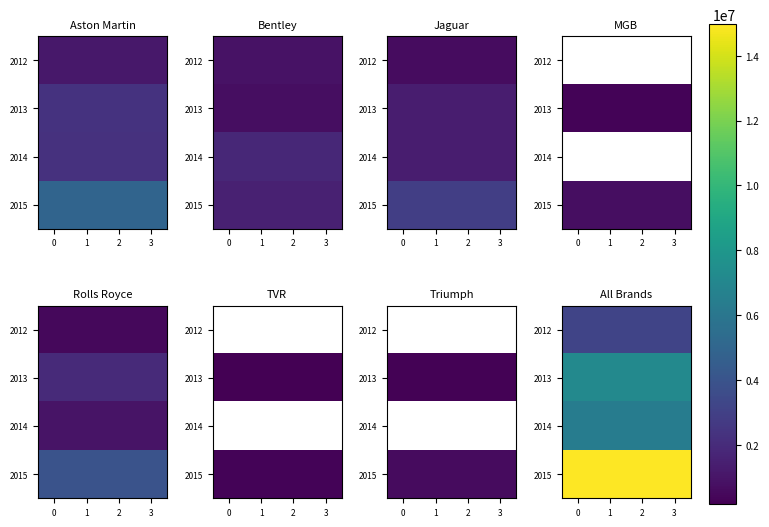

What is the maximum value for 2014?

6386440